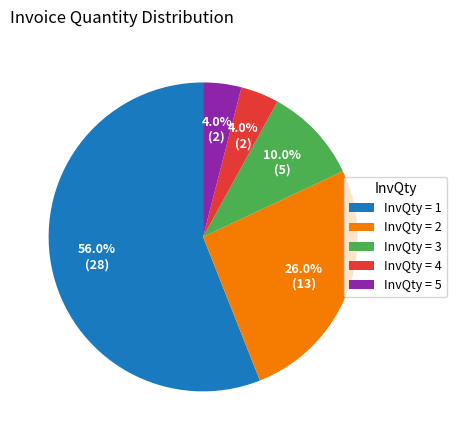

Which category accounts for the majority?

InvQty = 1